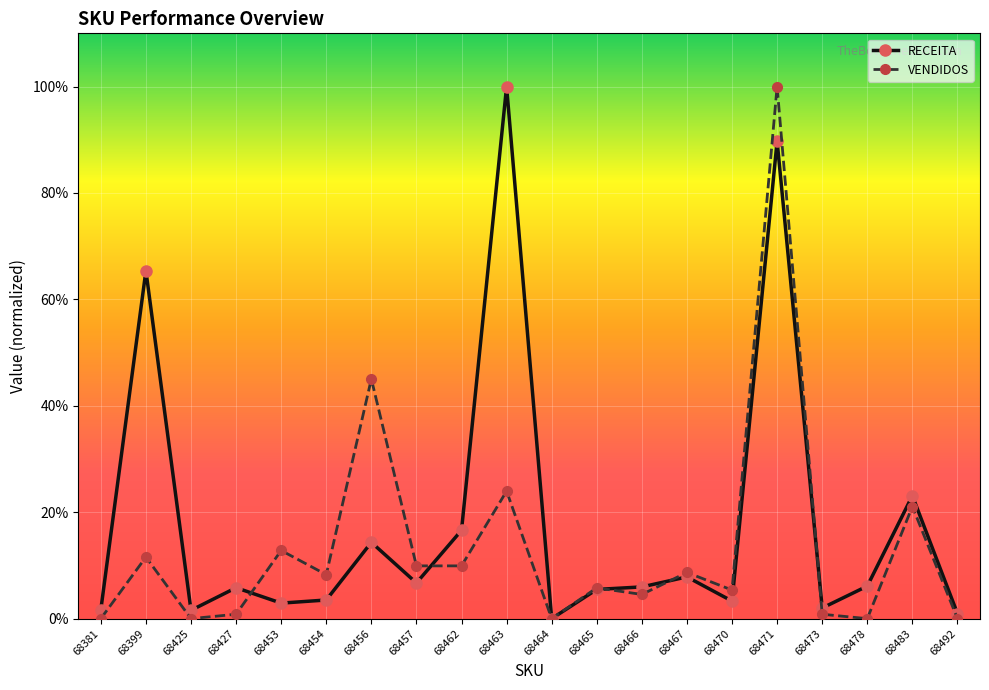

How many categories are shown in the chart?

20